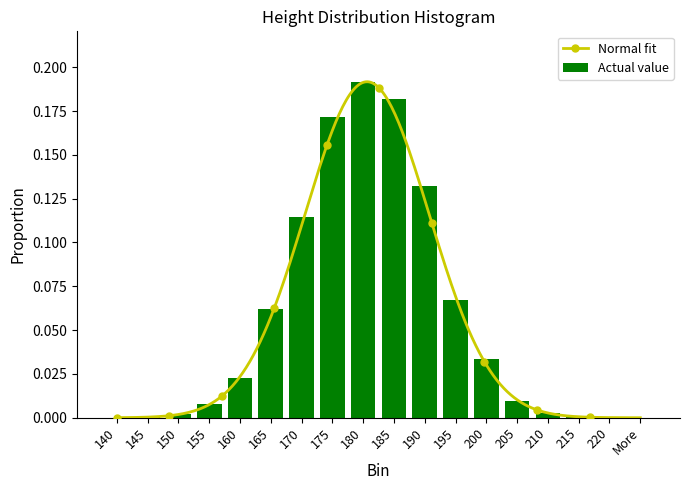

Is it true that the value at 205 is 0.0?

True